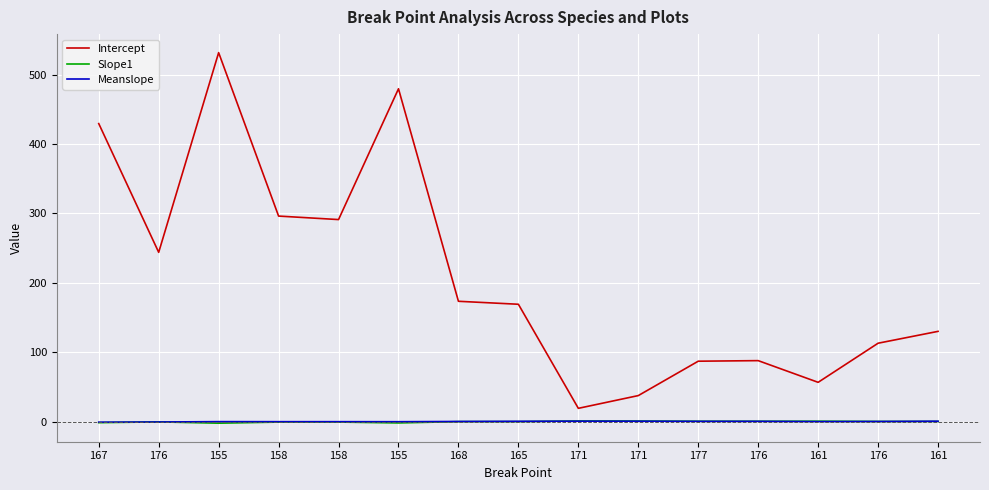

Does the chart display data point markers on the line(s)?

No